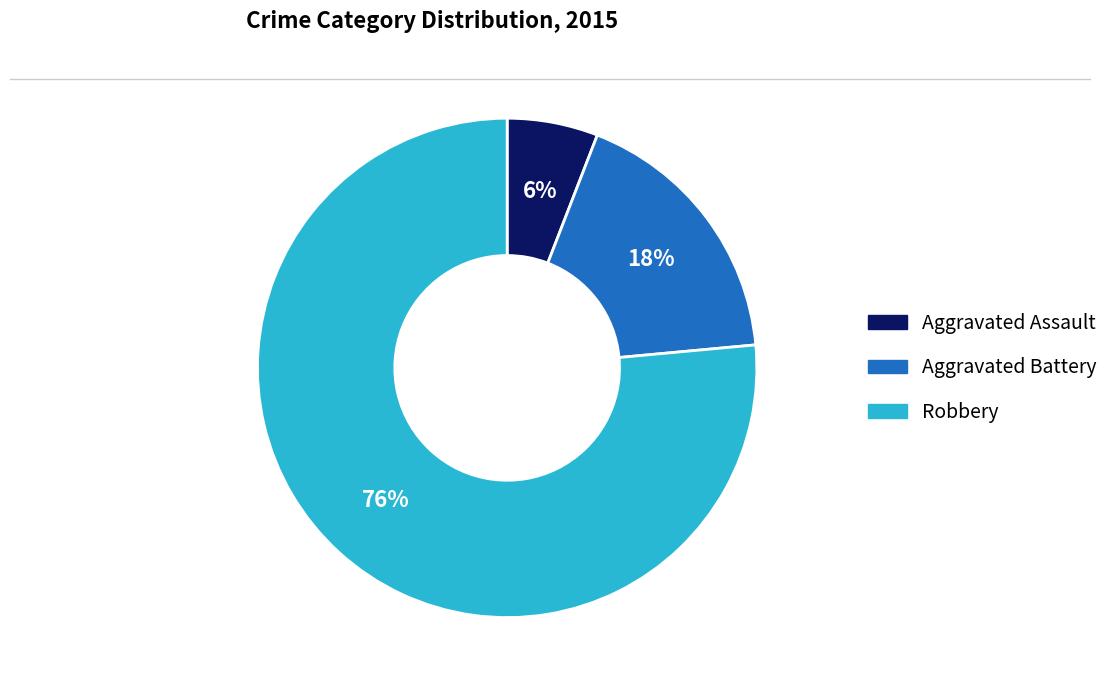

Which slice is the smallest?

Aggravated Assault